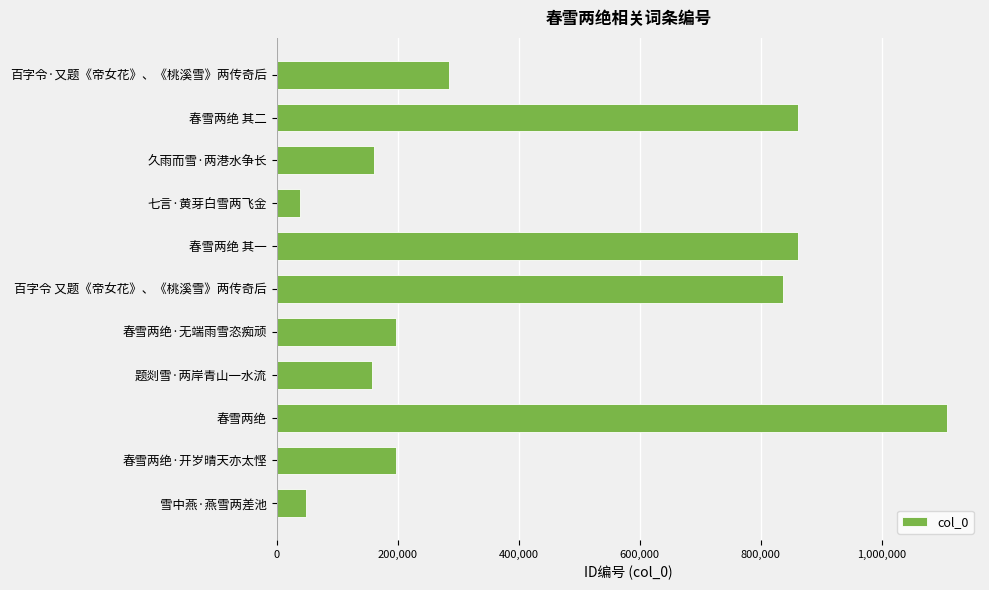

What is the maximum value shown in the chart?

1106744